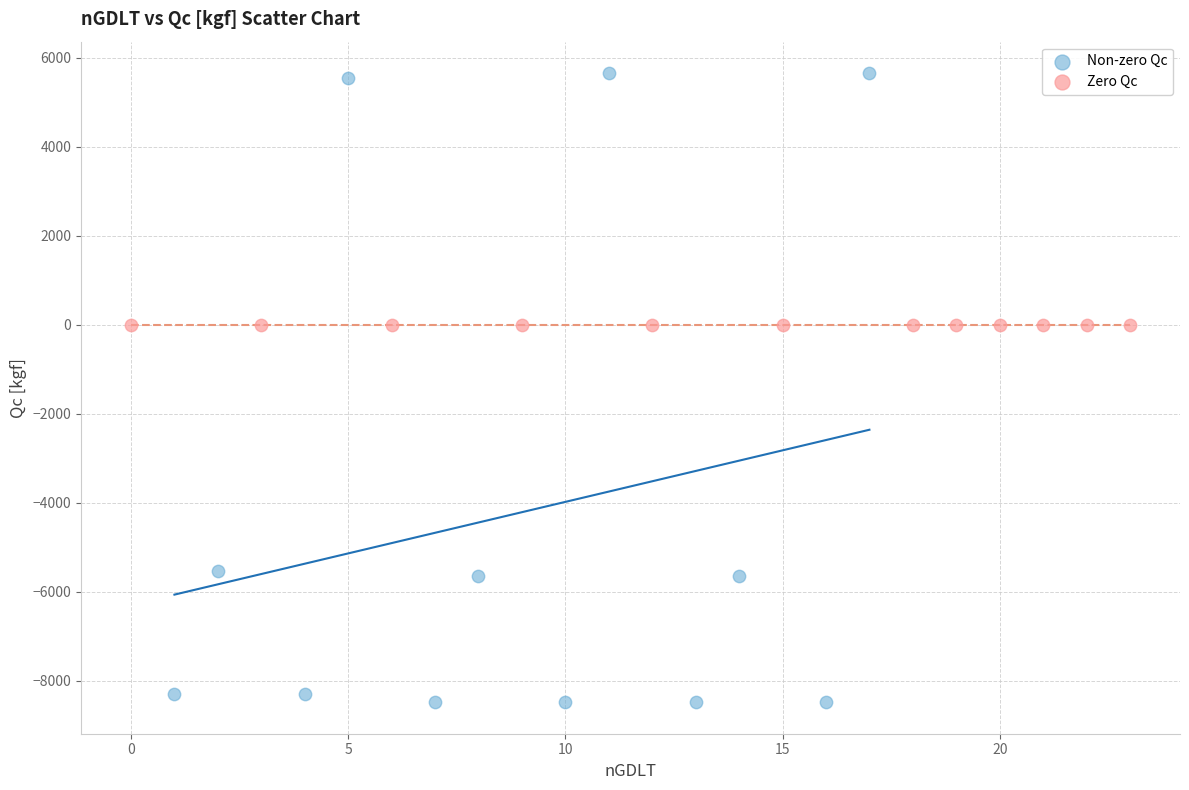

Which series reaches the maximum Y coordinate?

Non-zero Qc